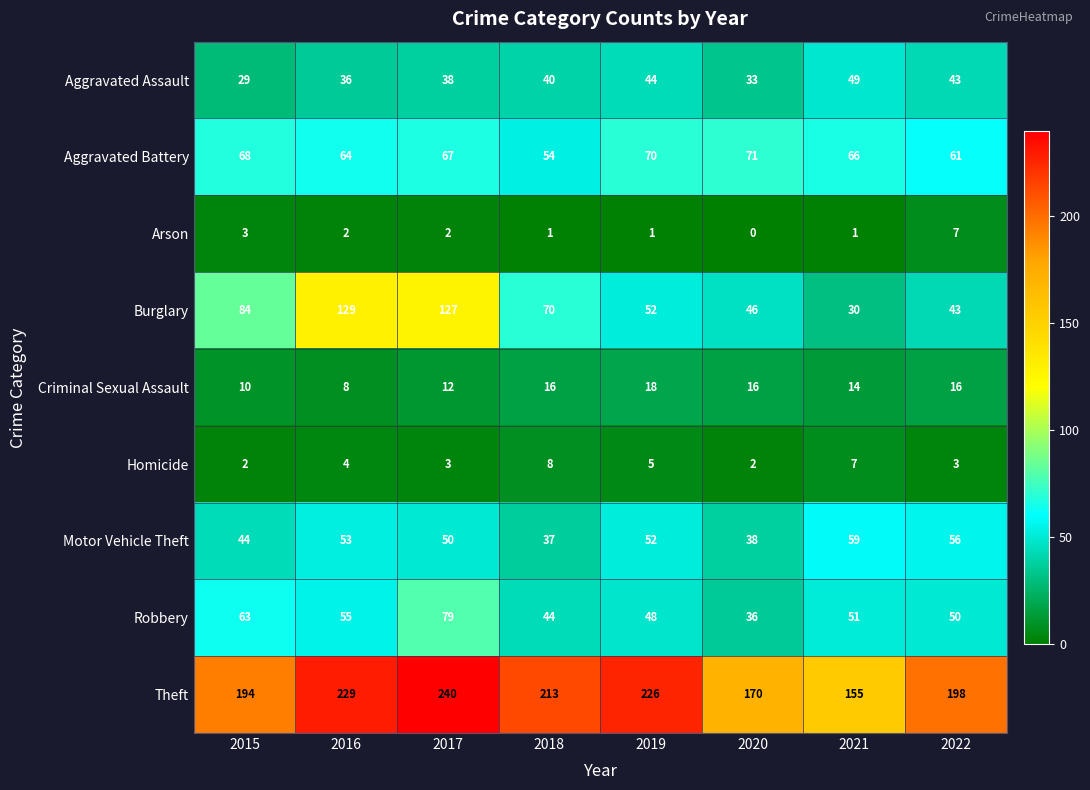

Between 2020 and 2022, which series saw the biggest shift?

Theft